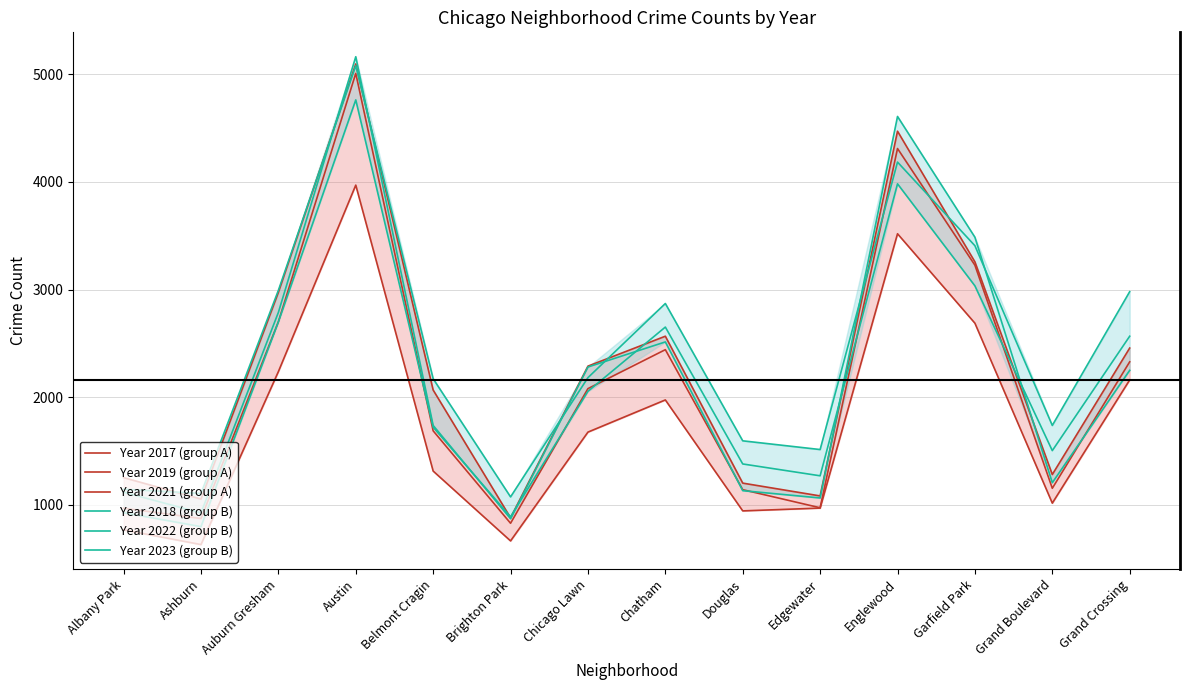

The Year 2018 (group B) series shows 3938 at Chicago Lawn. True or false?

False